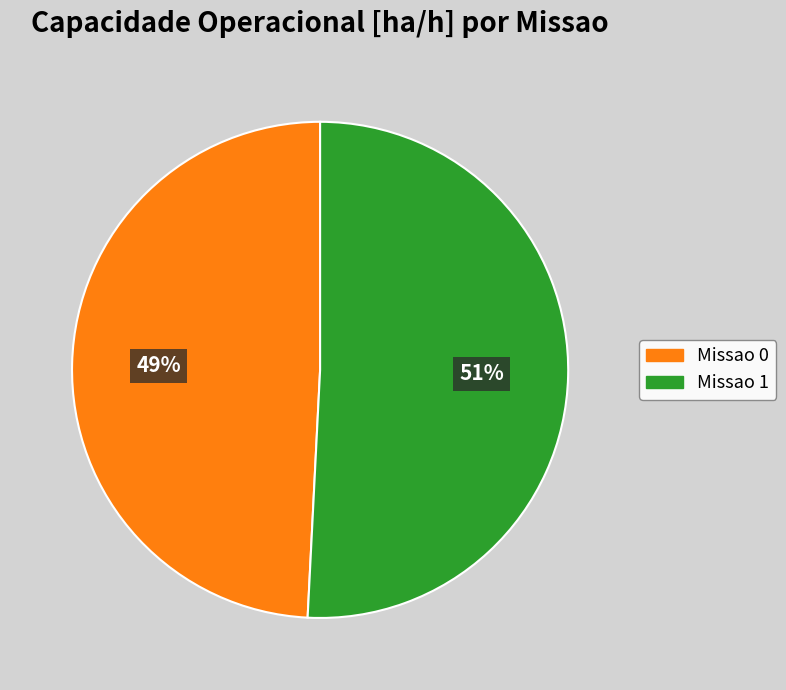

Does any single category account for the majority?

Yes